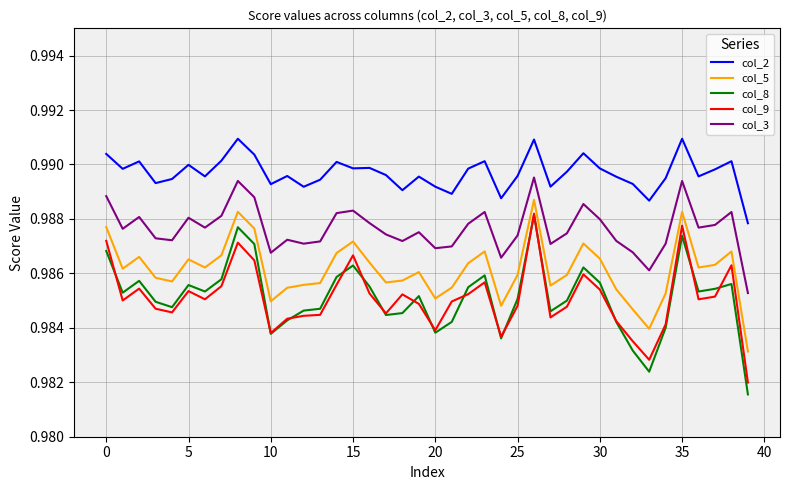

Which series has the largest total across all categories?

col_2